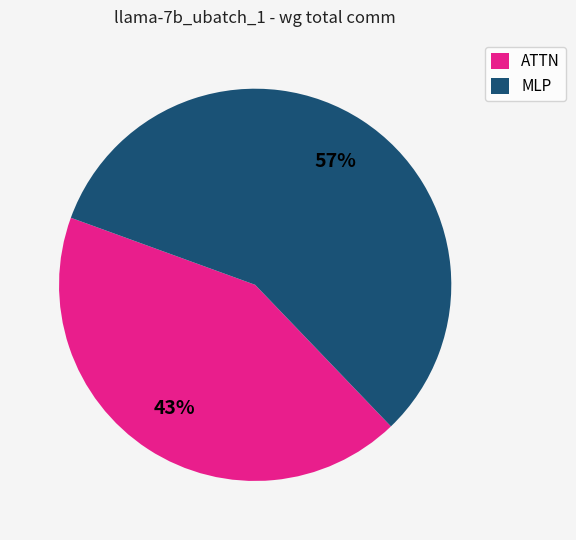

How many segments does this pie chart have?

2